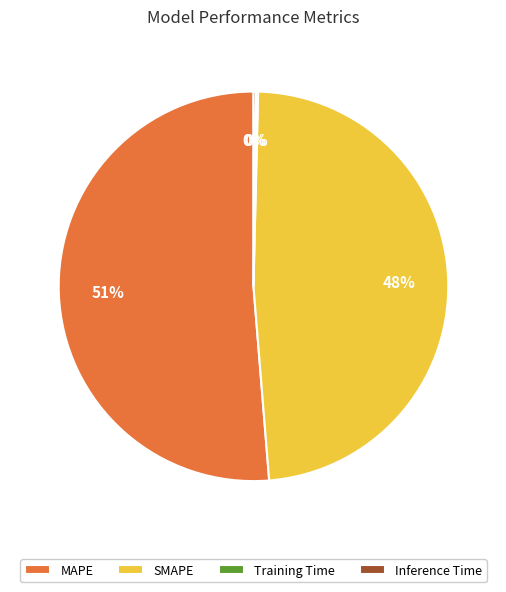

Between SMAPE and MAPE, which is larger?

MAPE